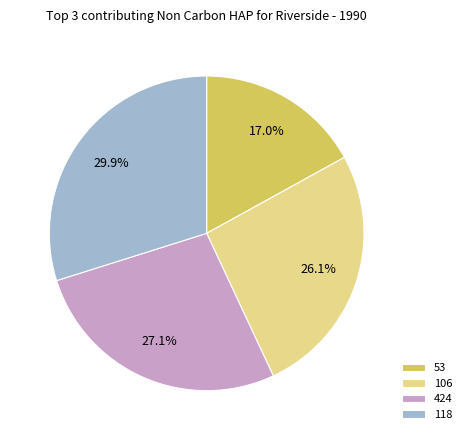

To the nearest percent, what is the difference between the 53 and 106 slice percentages?

9%